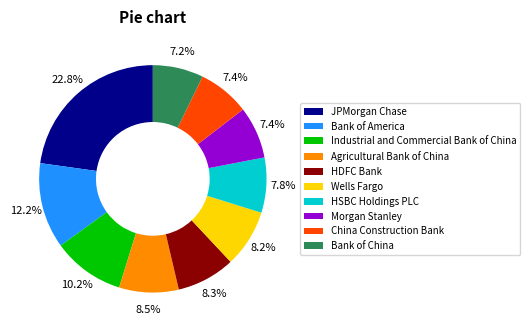

What portion of the pie excludes Bank of America?

87.8%